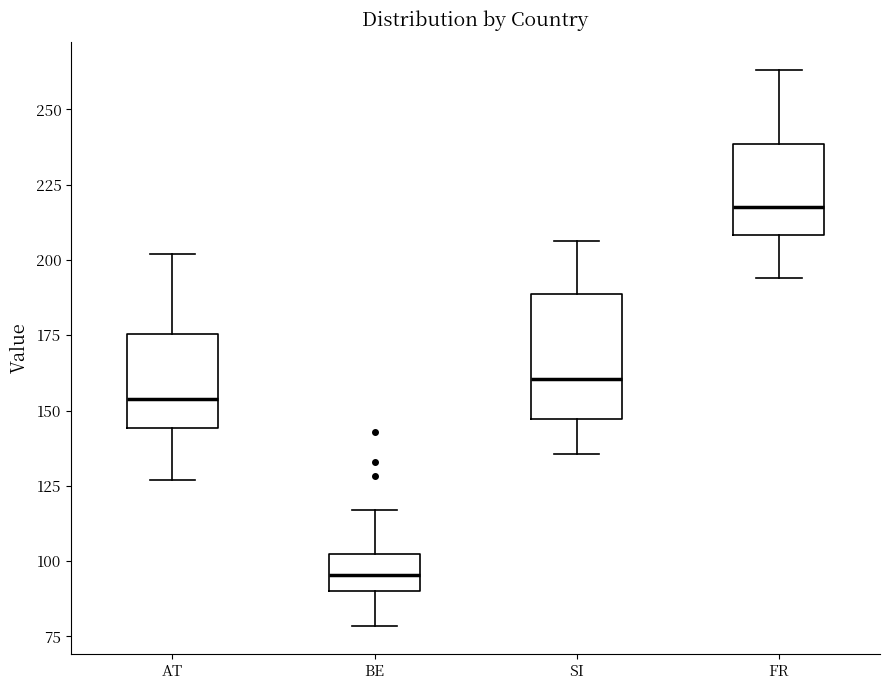

Reading left to right, read every box against the y-axis: the position of its median line, the range the box covers, and the ends of its whiskers. The values are not printed on the chart, so give them approximately, as read against the axis.

AT: median 155, box 145 to 175, whiskers 125 to 200
BE: median 95, box 90 to 105, whiskers 80 to 115
SI: median 160, box 145 to 190, whiskers 135 to 205
FR: median 220, box 210 to 240, whiskers 195 to 265